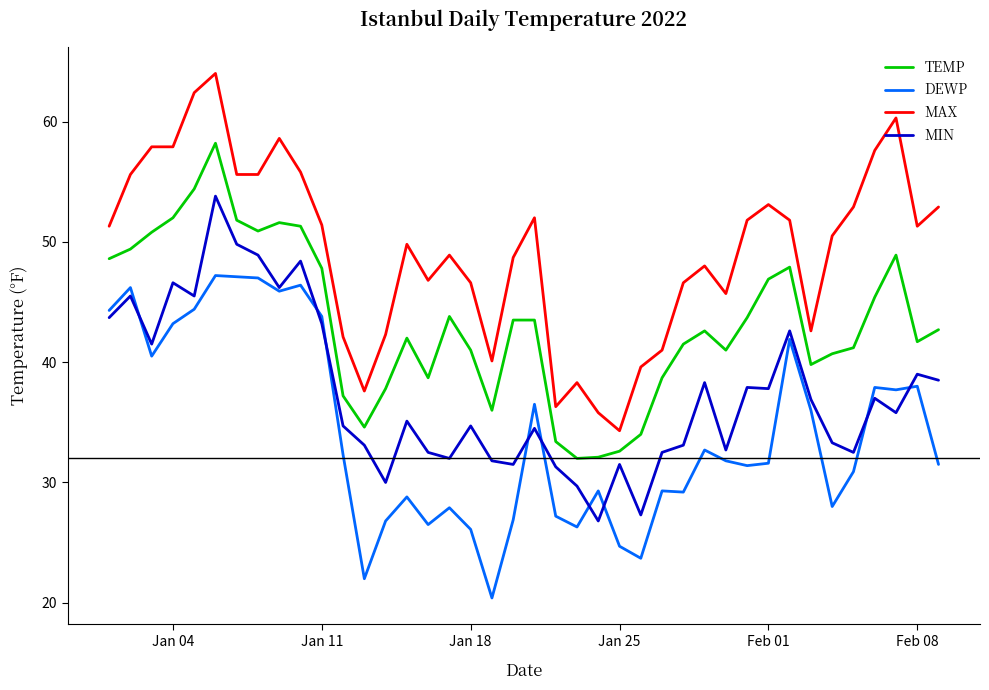

What is the maximum value for TEMP?

58.2